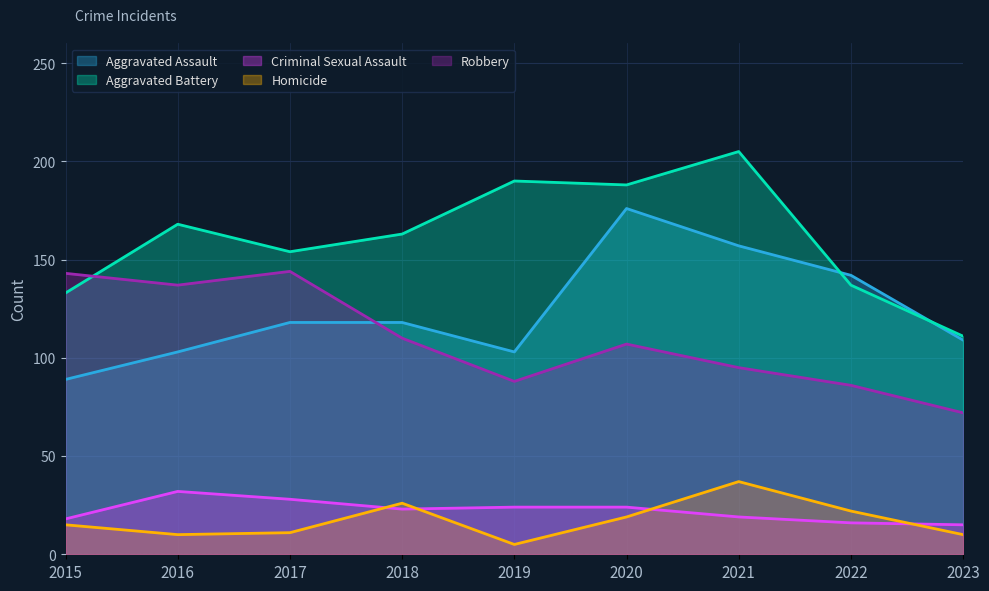

Is it true that Aggravated Battery equals 118 at 2019?

False